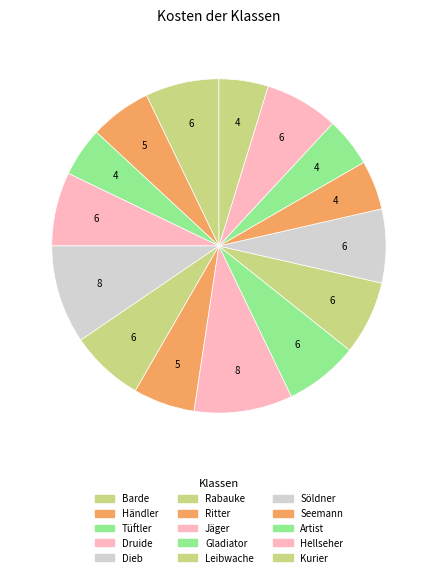

What portion of the pie excludes Barde?

92.9%